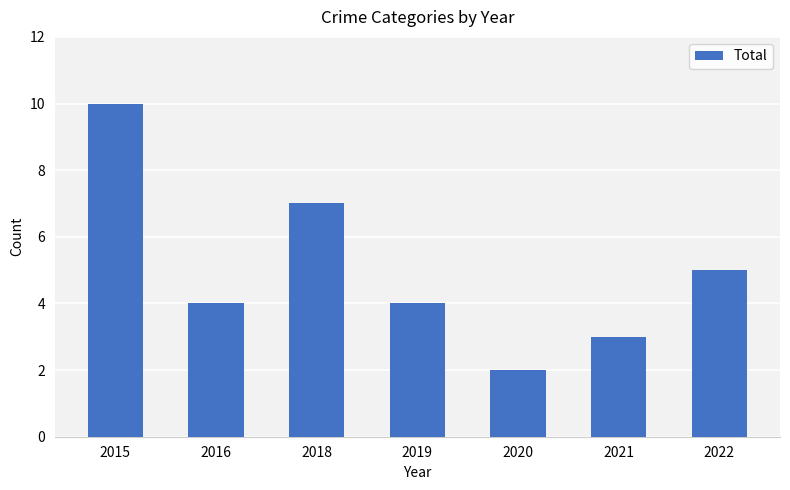

The chart shows a value of 5 at 2019. True or false?

False